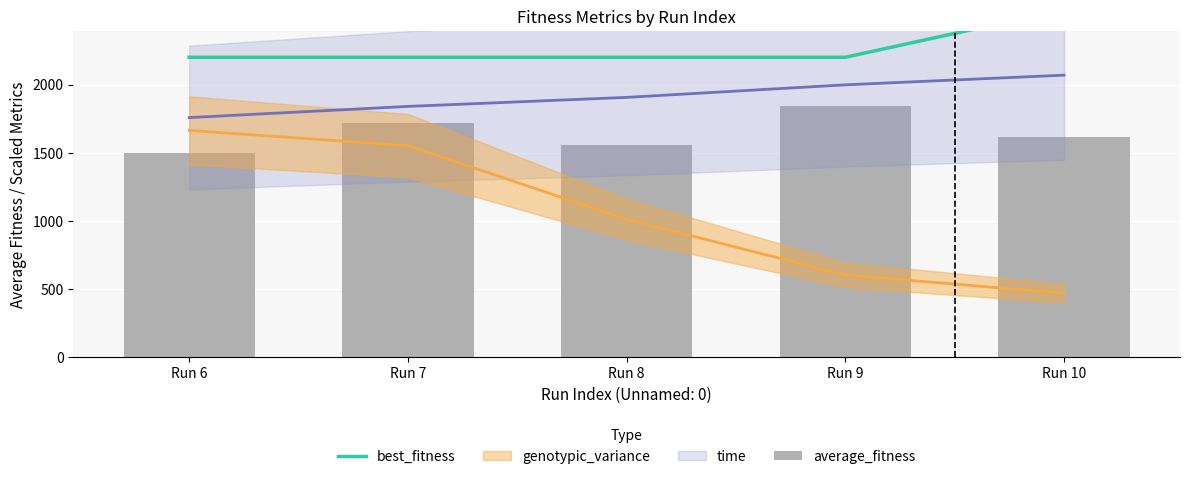

What is the approximate value of best_fitness at Run 10?

2550.0